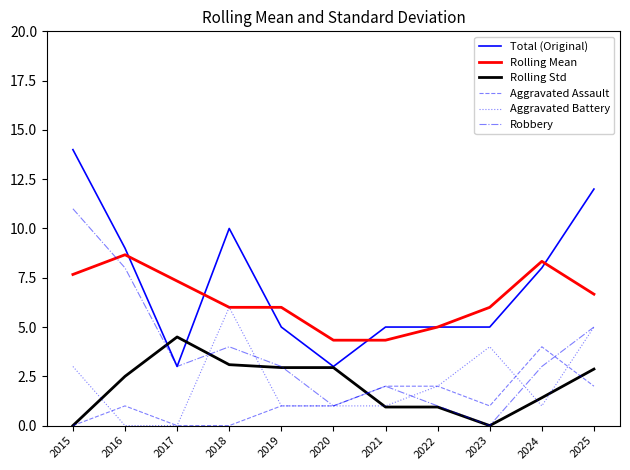

What is the spread (max minus min) of values at 2016?

9.0